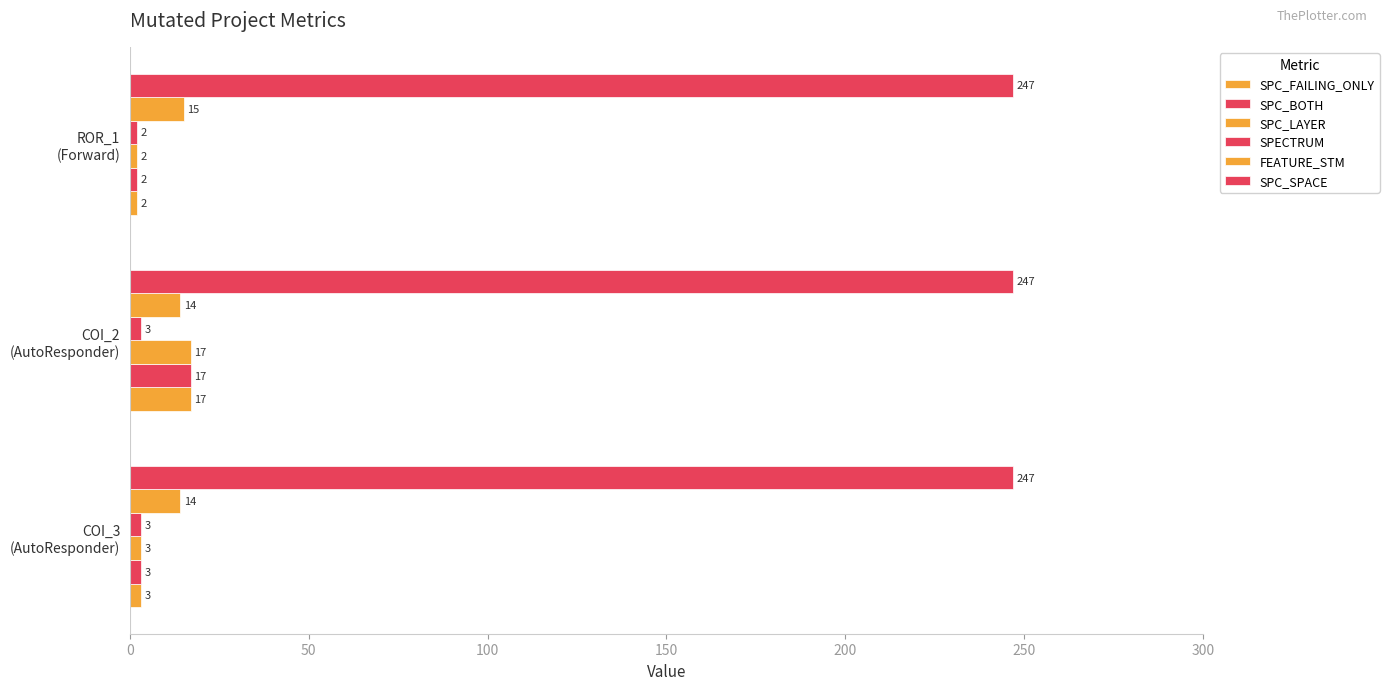

How many data points in SPECTRUM are less than 3?

1